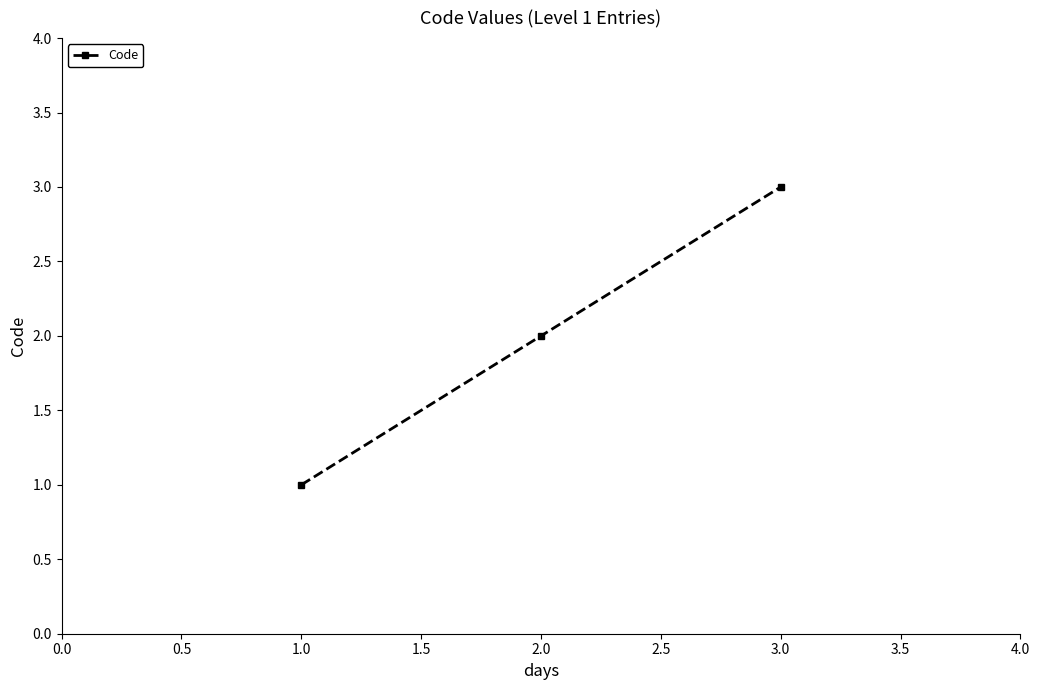

What is the change in value from 2.0 to 3.0?

+1